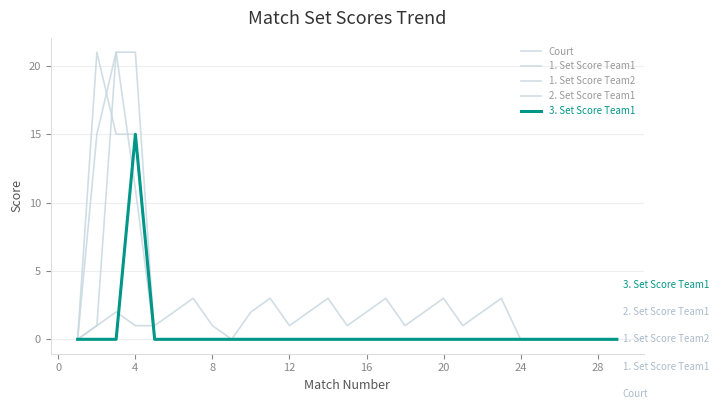

How many lines are shown in the chart?

5